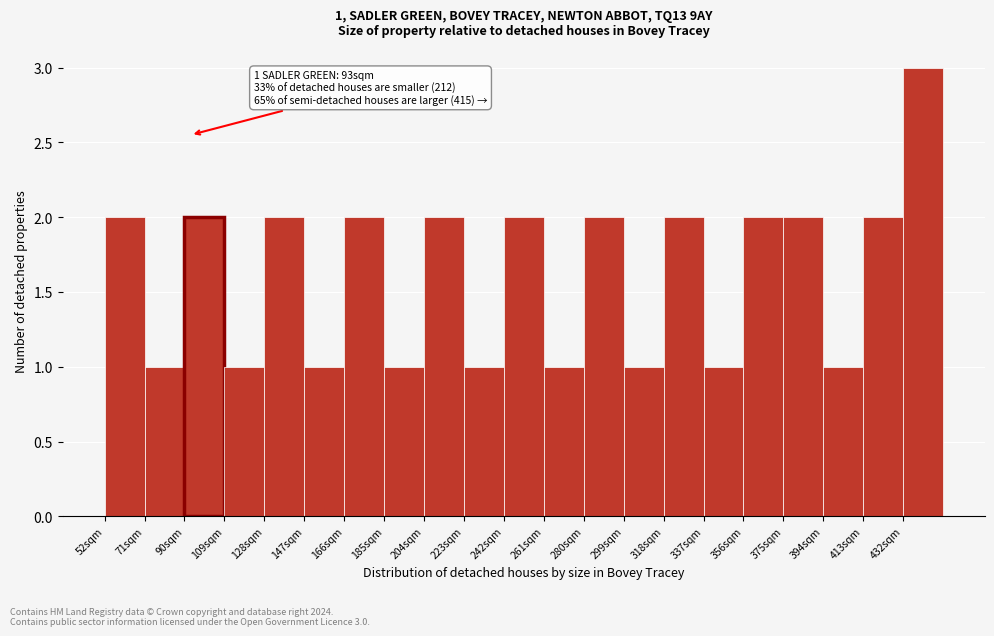

Which range on the x-axis has the tallest bar?

432 to 451